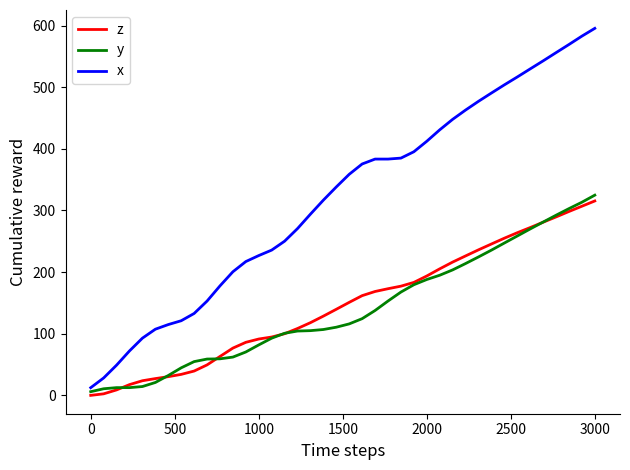

What is the maximum value for x?

595.5